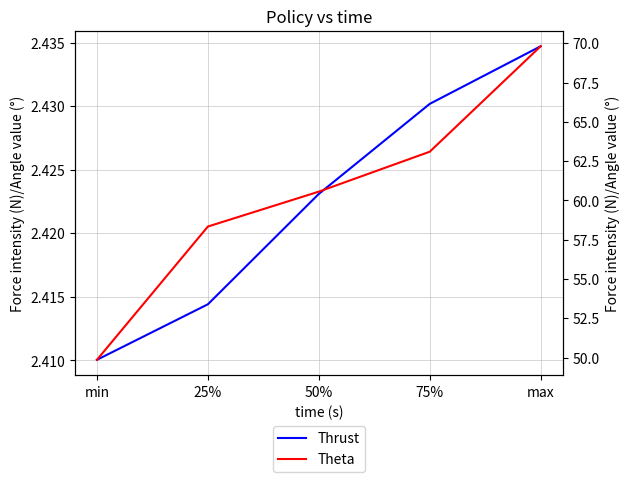

Which series has the widest spread of values?

Theta